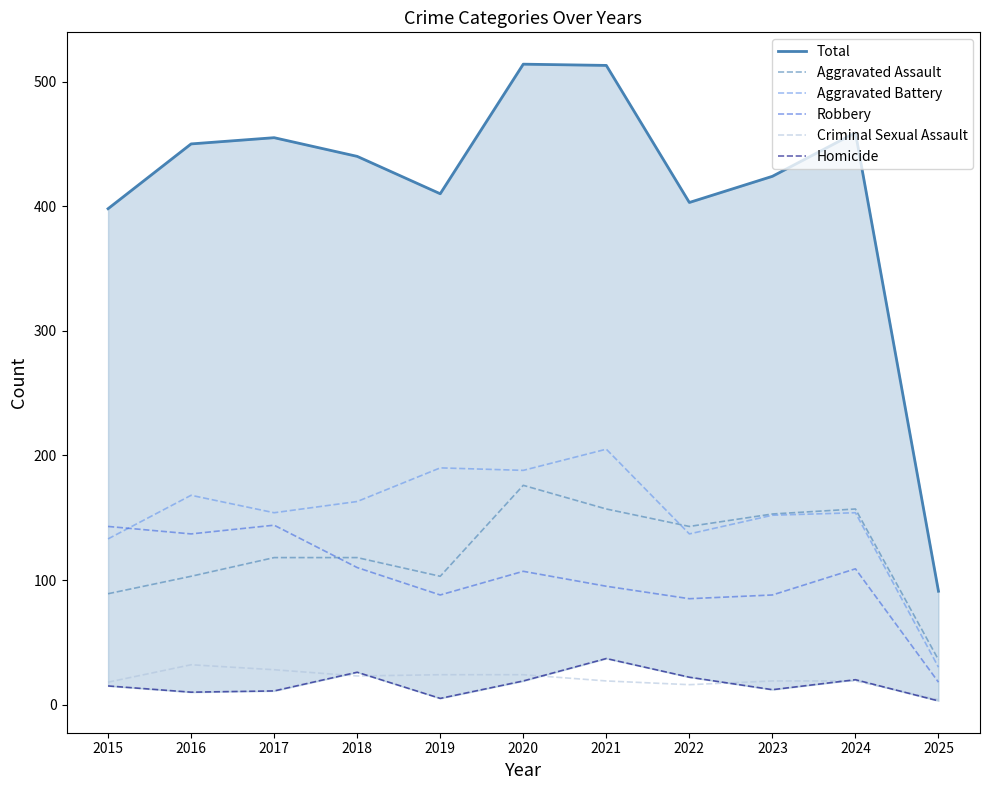

What are all the series names shown in the legend?

Total, Aggravated Assault, Aggravated Battery, Robbery, Criminal Sexual Assault, Homicide